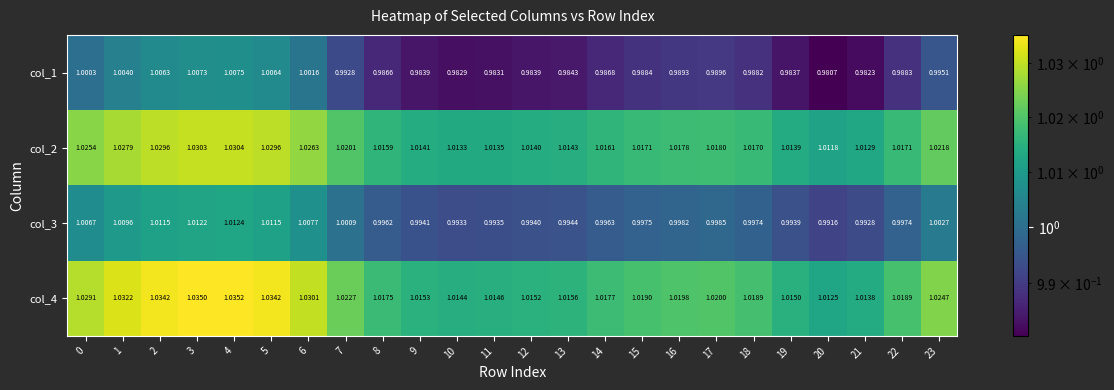

Is the value of col_2 at 6 greater than the value of col_4 at 22?

Yes